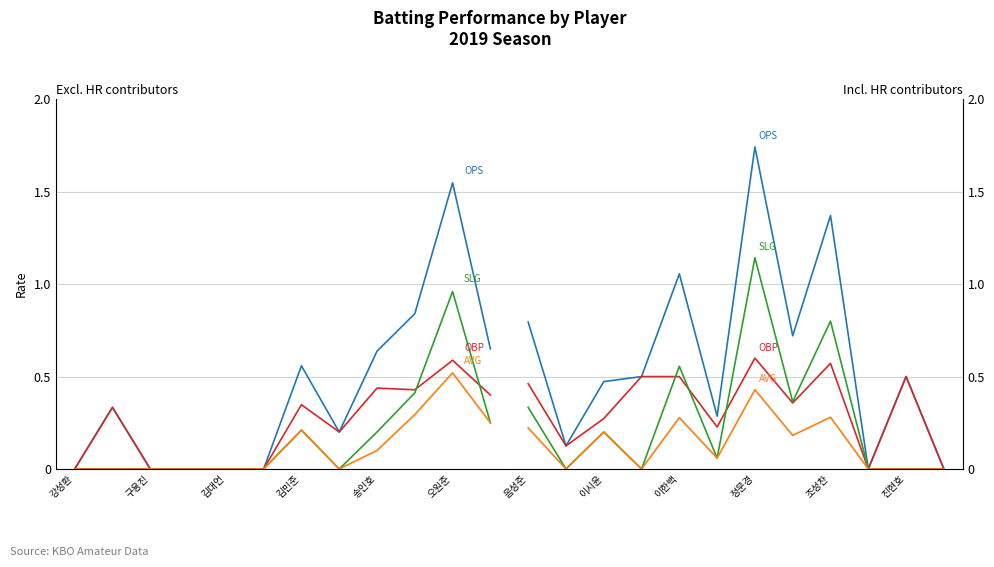

Which series has the largest range (max minus min)?

OPS